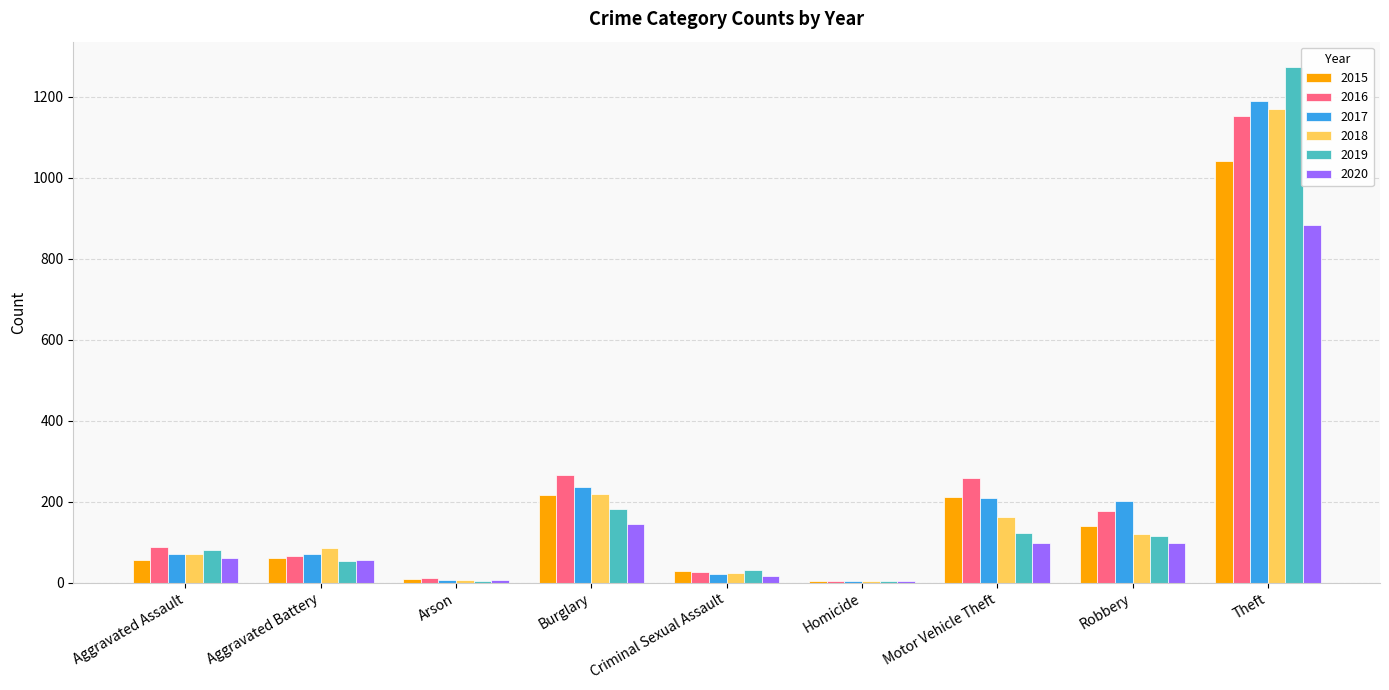

How many groups of bars are there?

9